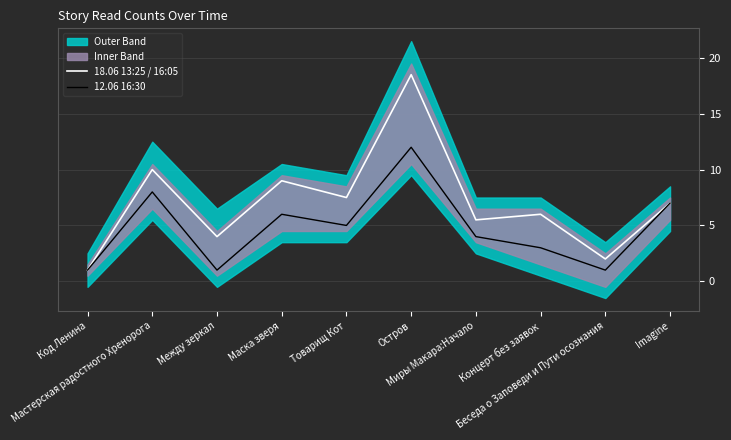

Reading left to right, list all the values displayed in this chart.

18.06 13:25 / 16:05: Код Ленина=1.0	Мастерская радостного Хренорога=10.0	Между зеркал=4.0	Маска зверя=9.0	Товарищ Кот=7.5	Остров=18.5	Миры Макара:Начало=5.5	Концерт без заявок=6.0	Беседа о Заповеди и Пути осознания=2.0	Imagine=7.0
12.06 16:30: Код Ленина=1.0	Мастерская радостного Хренорога=8.0	Между зеркал=1.0	Маска зверя=6.0	Товарищ Кот=5.0	Остров=12.0	Миры Макара:Начало=4.0	Концерт без заявок=3.0	Беседа о Заповеди и Пути осознания=1.0	Imagine=7.0